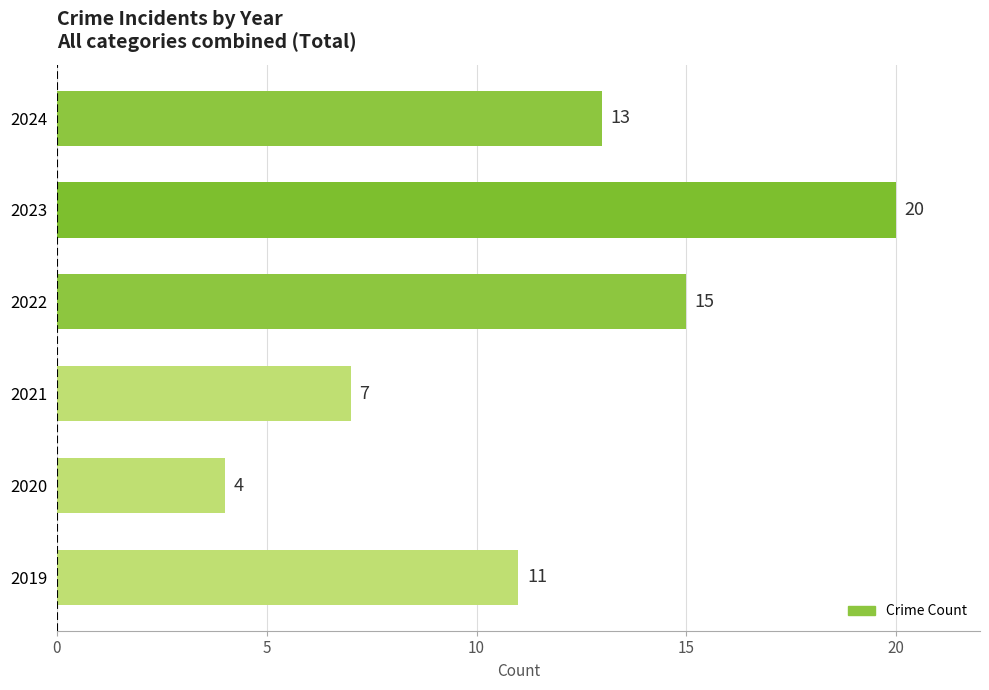

The chart shows a value of 2 at 2021. True or false?

False